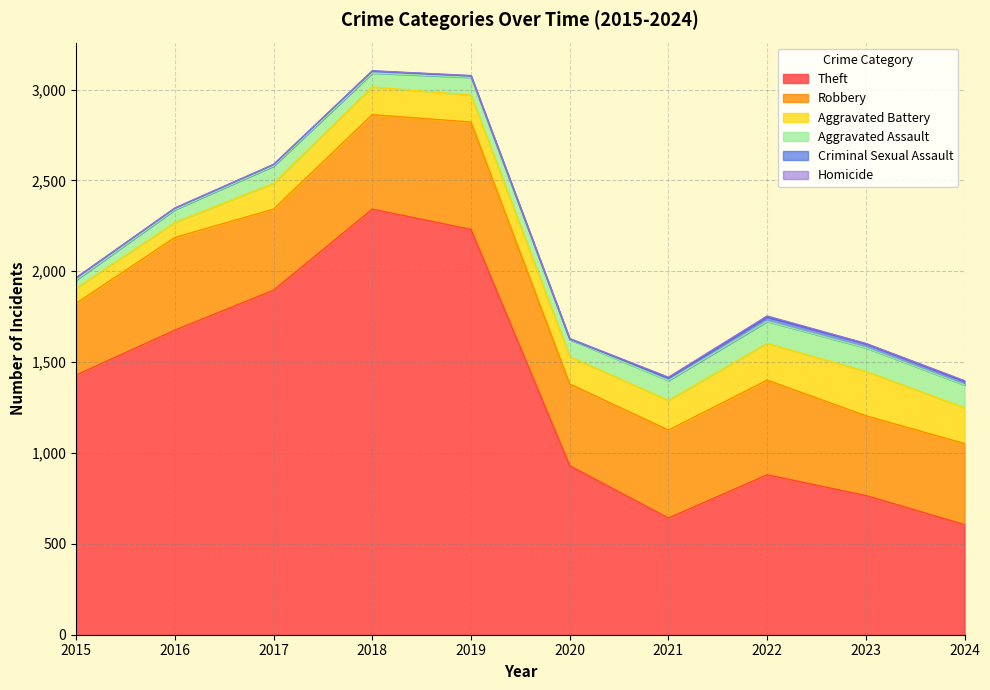

What is the difference between the maximum and minimum values in the Homicide series?

6